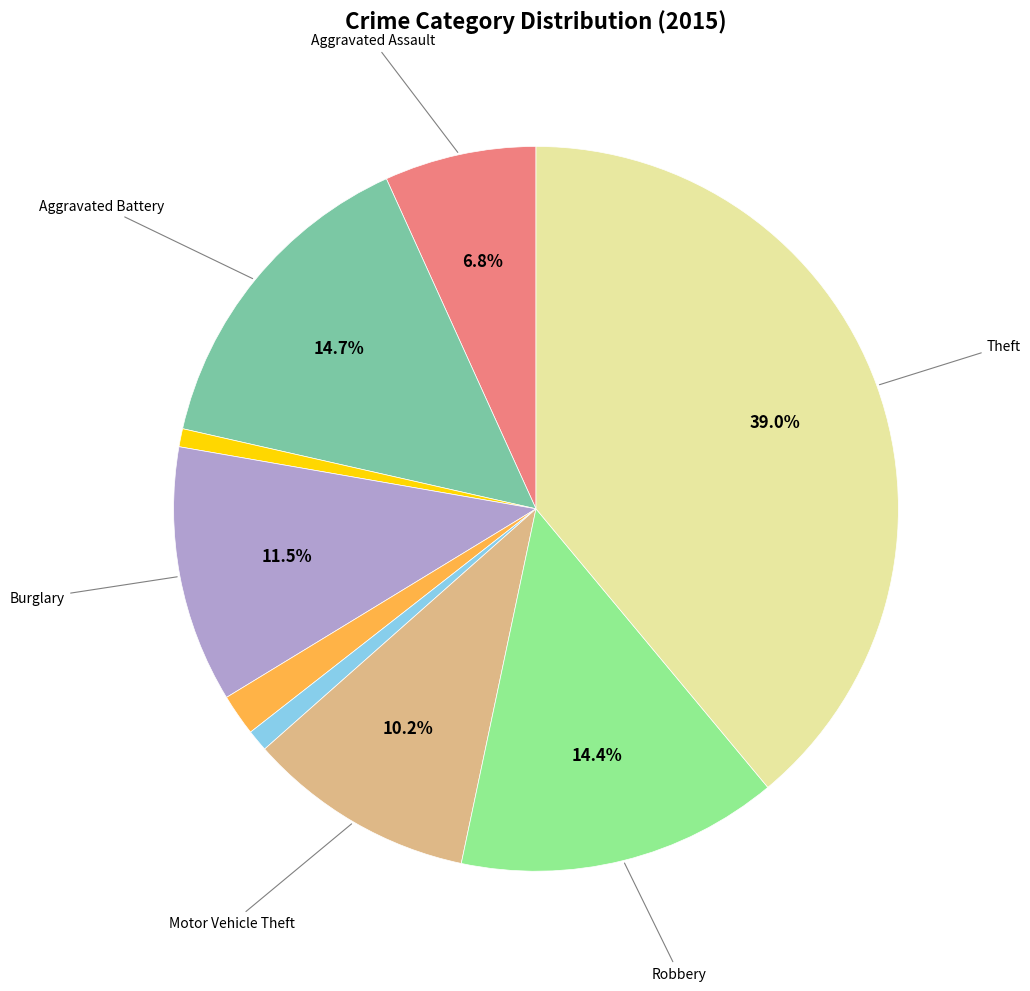

Does any single category account for the majority?

No